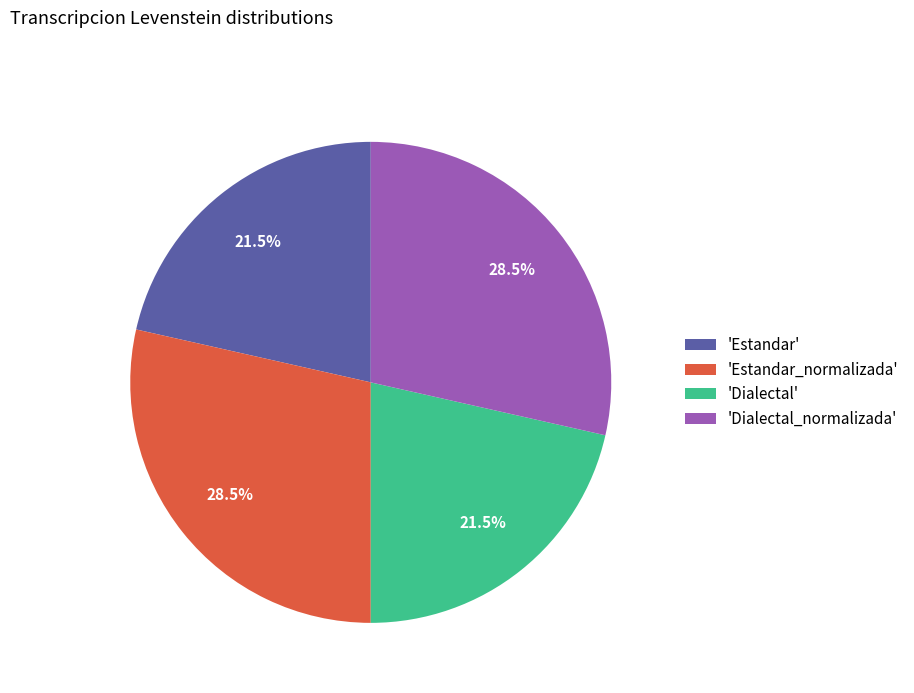

Does any single category account for the majority?

No